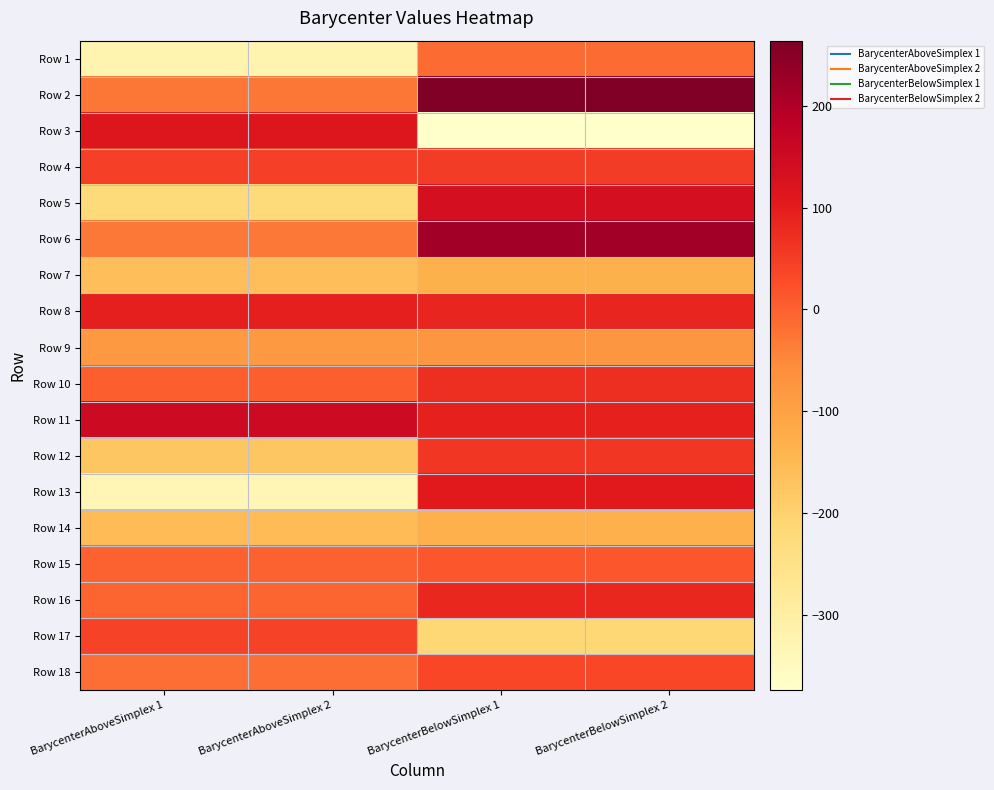

What is the total value across all series at BarycenterBelowSimplex 1?

266.5